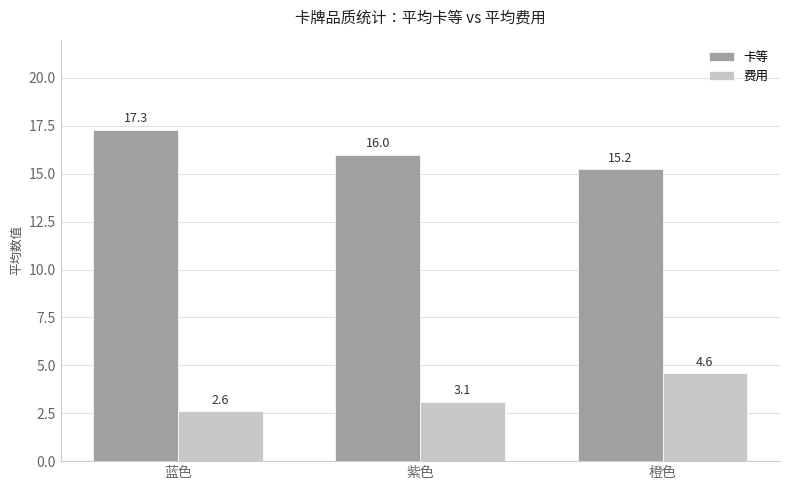

Count the number of categories in the chart.

3